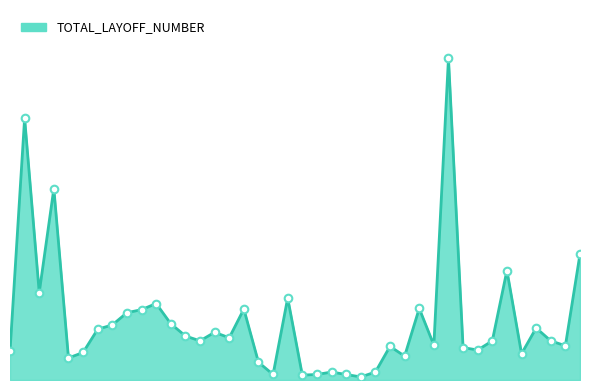

How many lines are shown in the chart?

1